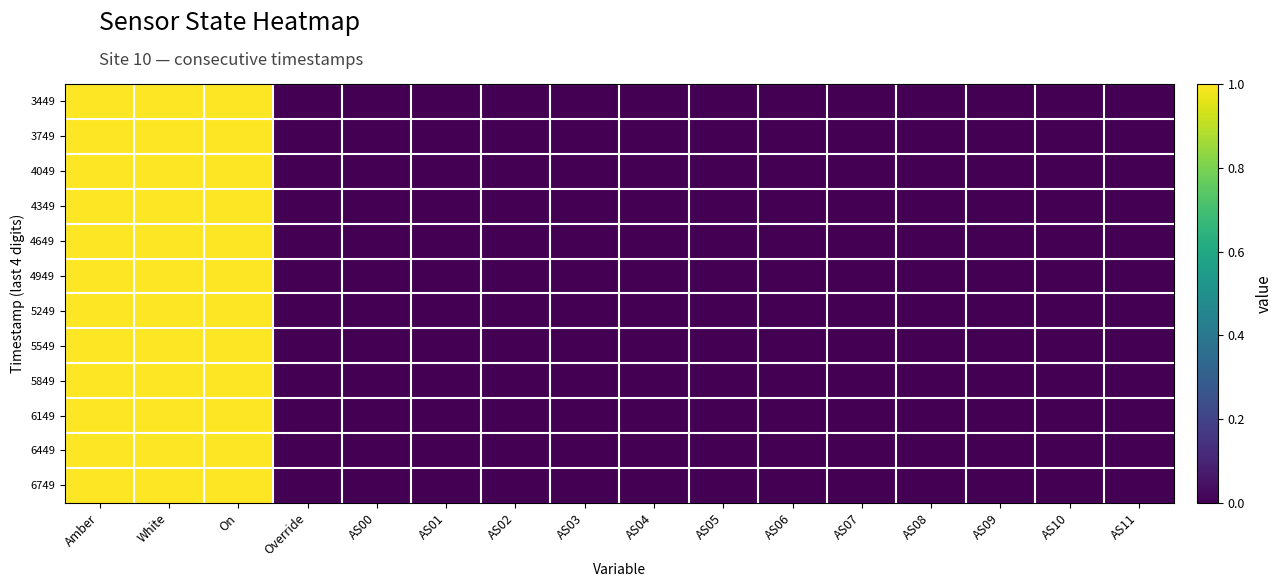

Reading right to left, what are all the values shown in this chart?

3449: AS11=0	AS10=0	AS09=0	AS08=0	AS07=0	AS06=0	AS05=0	AS04=0	AS03=0	AS02=0	AS01=0	AS00=0	Override=0	On=1	White=1	Amber=1
3749: AS11=0	AS10=0	AS09=0	AS08=0	AS07=0	AS06=0	AS05=0	AS04=0	AS03=0	AS02=0	AS01=0	AS00=0	Override=0	On=1	White=1	Amber=1
4049: AS11=0	AS10=0	AS09=0	AS08=0	AS07=0	AS06=0	AS05=0	AS04=0	AS03=0	AS02=0	AS01=0	AS00=0	Override=0	On=1	White=1	Amber=1
4349: AS11=0	AS10=0	AS09=0	AS08=0	AS07=0	AS06=0	AS05=0	AS04=0	AS03=0	AS02=0	AS01=0	AS00=0	Override=0	On=1	White=1	Amber=1
4649: AS11=0	AS10=0	AS09=0	AS08=0	AS07=0	AS06=0	AS05=0	AS04=0	AS03=0	AS02=0	AS01=0	AS00=0	Override=0	On=1	White=1	Amber=1
4949: AS11=0	AS10=0	AS09=0	AS08=0	AS07=0	AS06=0	AS05=0	AS04=0	AS03=0	AS02=0	AS01=0	AS00=0	Override=0	On=1	White=1	Amber=1
5249: AS11=0	AS10=0	AS09=0	AS08=0	AS07=0	AS06=0	AS05=0	AS04=0	AS03=0	AS02=0	AS01=0	AS00=0	Override=0	On=1	White=1	Amber=1
5549: AS11=0	AS10=0	AS09=0	AS08=0	AS07=0	AS06=0	AS05=0	AS04=0	AS03=0	AS02=0	AS01=0	AS00=0	Override=0	On=1	White=1	Amber=1
5849: AS11=0	AS10=0	AS09=0	AS08=0	AS07=0	AS06=0	AS05=0	AS04=0	AS03=0	AS02=0	AS01=0	AS00=0	Override=0	On=1	White=1	Amber=1
6149: AS11=0	AS10=0	AS09=0	AS08=0	AS07=0	AS06=0	AS05=0	AS04=0	AS03=0	AS02=0	AS01=0	AS00=0	Override=0	On=1	White=1	Amber=1
6449: AS11=0	AS10=0	AS09=0	AS08=0	AS07=0	AS06=0	AS05=0	AS04=0	AS03=0	AS02=0	AS01=0	AS00=0	Override=0	On=1	White=1	Amber=1
6749: AS11=0	AS10=0	AS09=0	AS08=0	AS07=0	AS06=0	AS05=0	AS04=0	AS03=0	AS02=0	AS01=0	AS00=0	Override=0	On=1	White=1	Amber=1